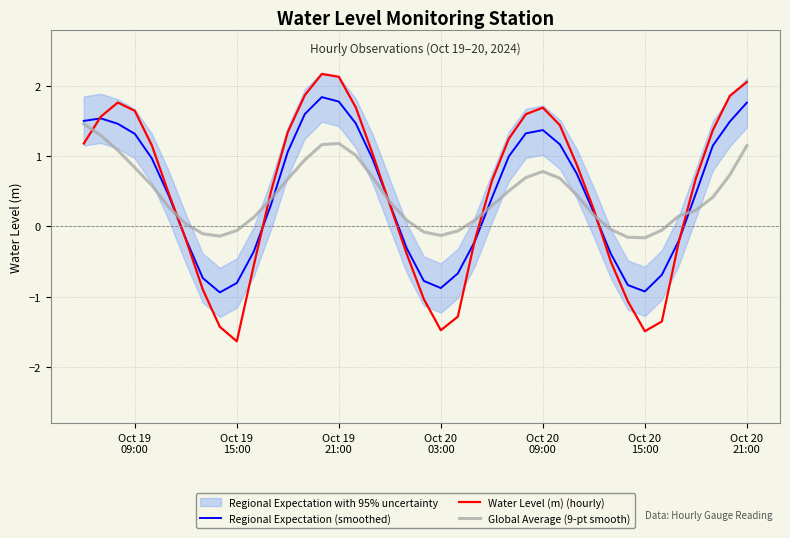

Reading left to right, extract all data points from this chart.

Regional Expectation (smoothed): 1.5	1.5	1.5	1.3	1.0	0.4	-0.2	-0.7	-0.9	-0.8	-0.4	0.3	1.1	1.6	1.8	1.8	1.5	1.0	0.3	-0.3	-0.8	-0.9	-0.7	-0.2	0.4	1.0	1.3	1.4	1.2	0.7	0.2	-0.4	-0.8	-0.9	-0.7	-0.2	0.5	1.1	1.5	1.8
Water Level (m) (hourly): 1.2	1.6	1.8	1.6	1.2	0.5	-0.2	-0.9	-1.4	-1.6	-0.6	0.5	1.3	1.9	2.2	2.1	1.7	1.0	0.3	-0.4	-1.0	-1.5	-1.3	-0.2	0.6	1.2	1.6	1.7	1.4	0.9	0.2	-0.5	-1.1	-1.5	-1.4	-0.2	0.7	1.4	1.9	2.1
Global Average (9-pt smooth): 1.5	1.3	1.1	0.8	0.6	0.3	0.0	-0.1	-0.1	-0.1	0.1	0.4	0.7	0.9	1.2	1.2	1.0	0.7	0.3	0.1	-0.1	-0.1	-0.1	0.1	0.3	0.5	0.7	0.8	0.7	0.4	0.2	-0.0	-0.2	-0.2	-0.1	0.1	0.2	0.4	0.7	1.1